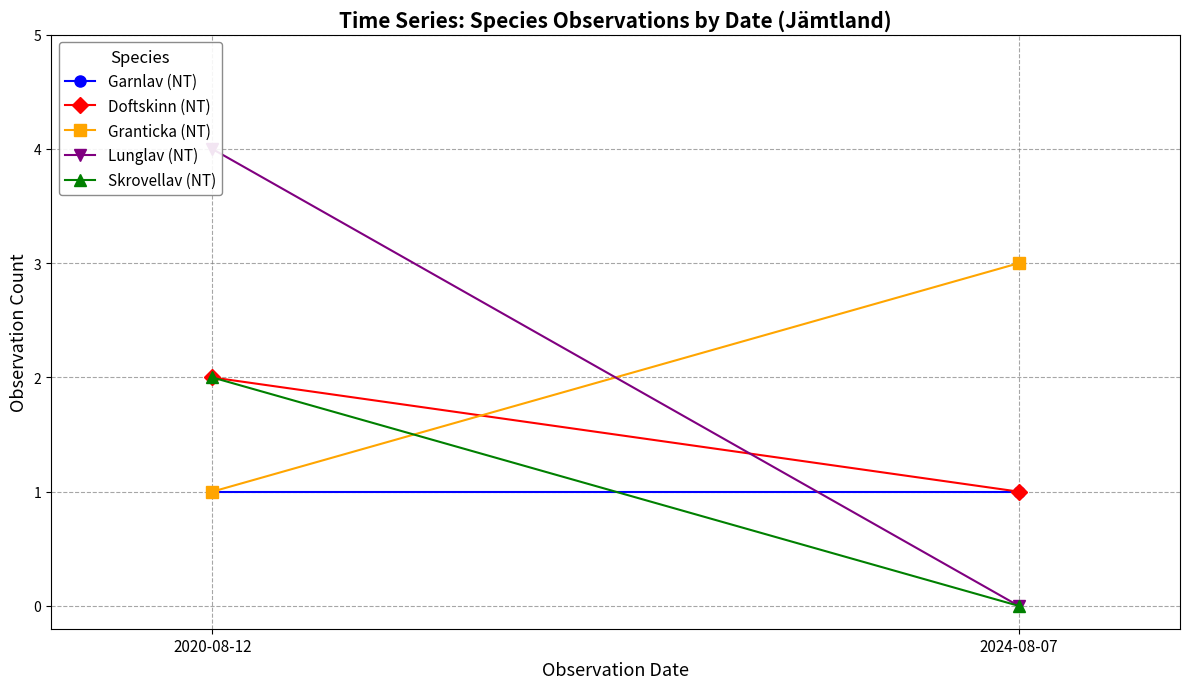

Between 2024-08-07 and 2020-08-12, which is larger?

2024-08-07